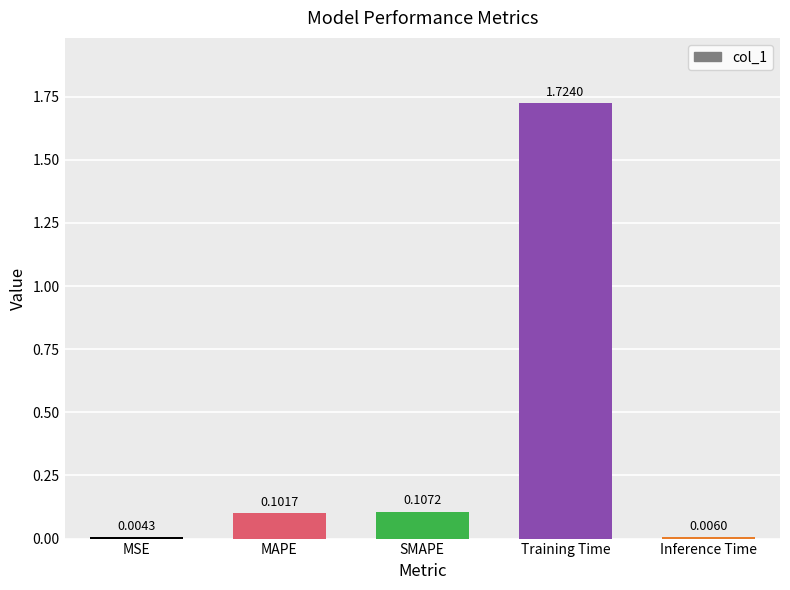

Which category has the highest value across all series?

Training Time